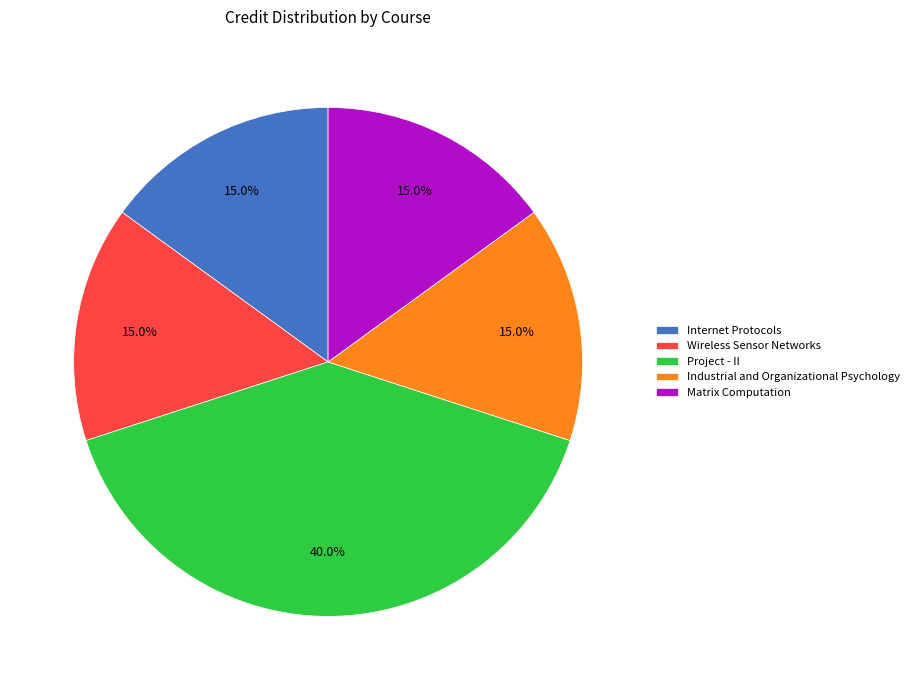

What is the ratio of the value at Matrix Computation to the value at Wireless Sensor Networks?

1.0